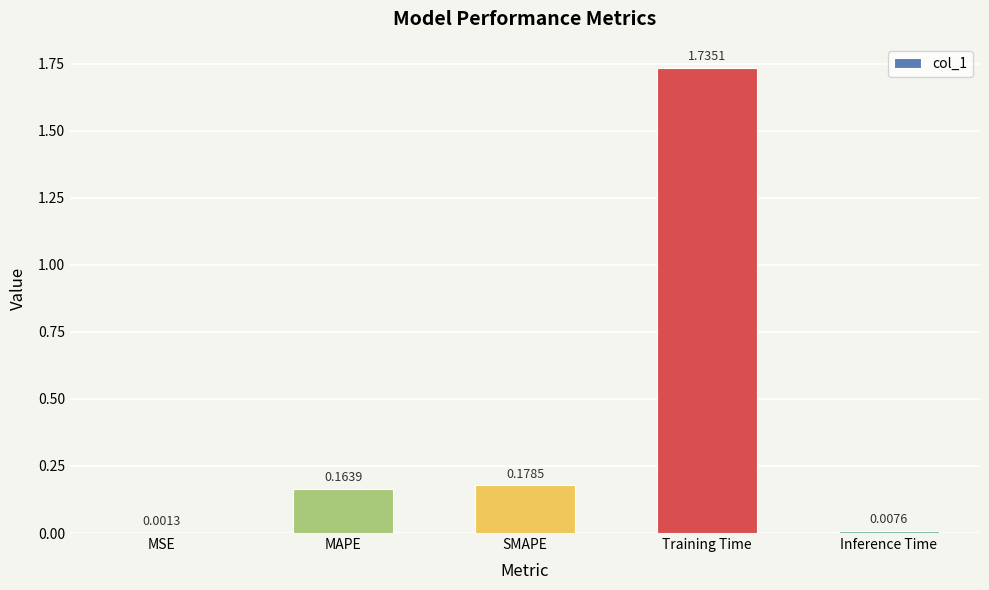

At which category does the chart reach its peak across all series?

Training Time